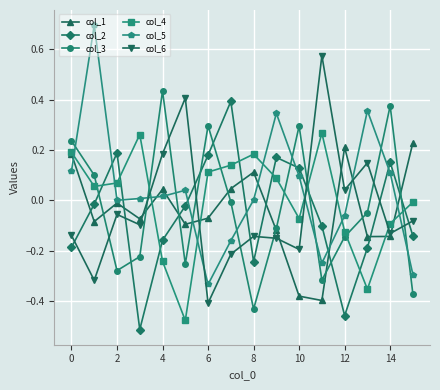

How many interior local valleys does the col_4 series have?

4